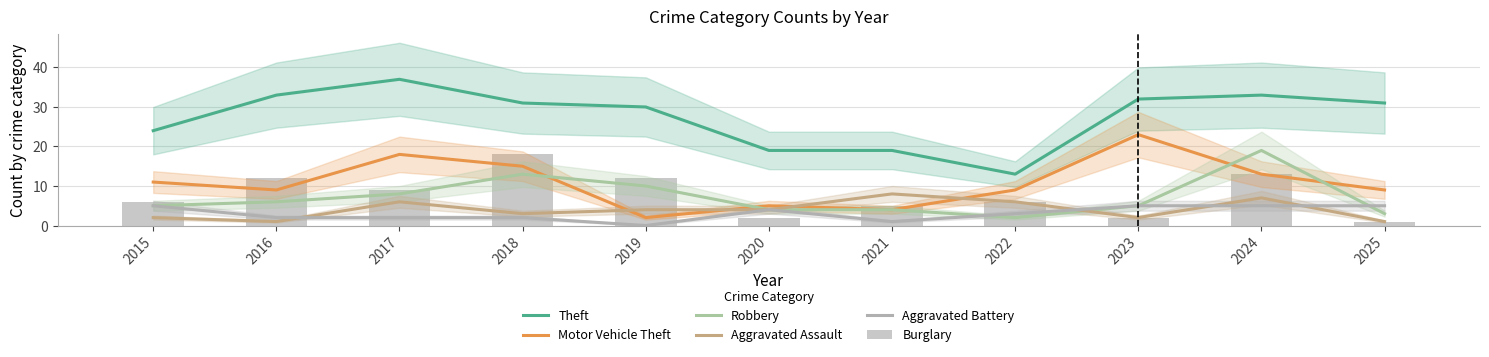

What is the highest value of the Burglary series?

18